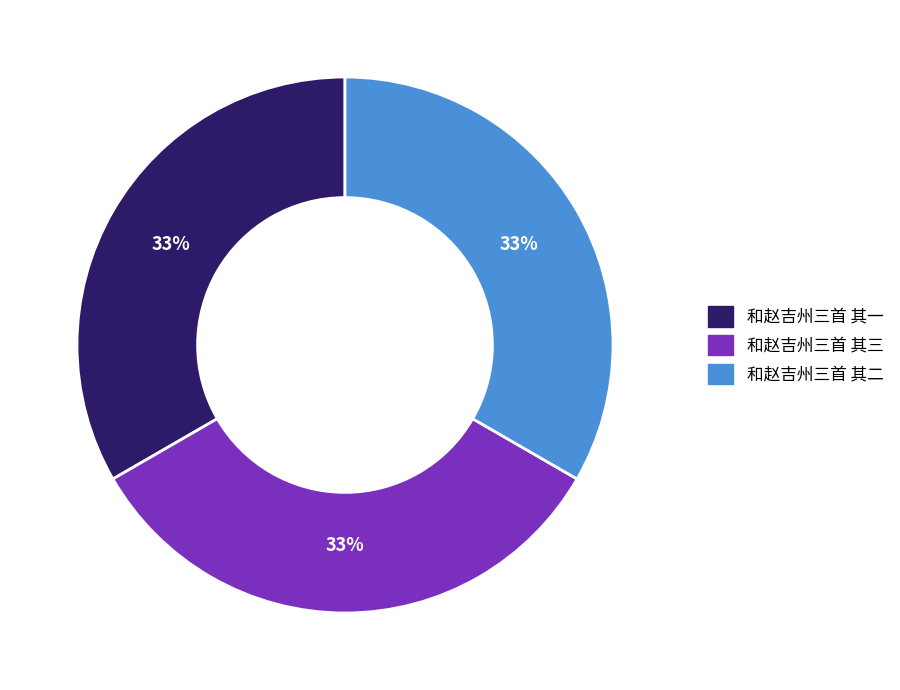

Combined, do 和赵吉州三首 其一 and 和赵吉州三首 其三 account for over 50%?

Yes